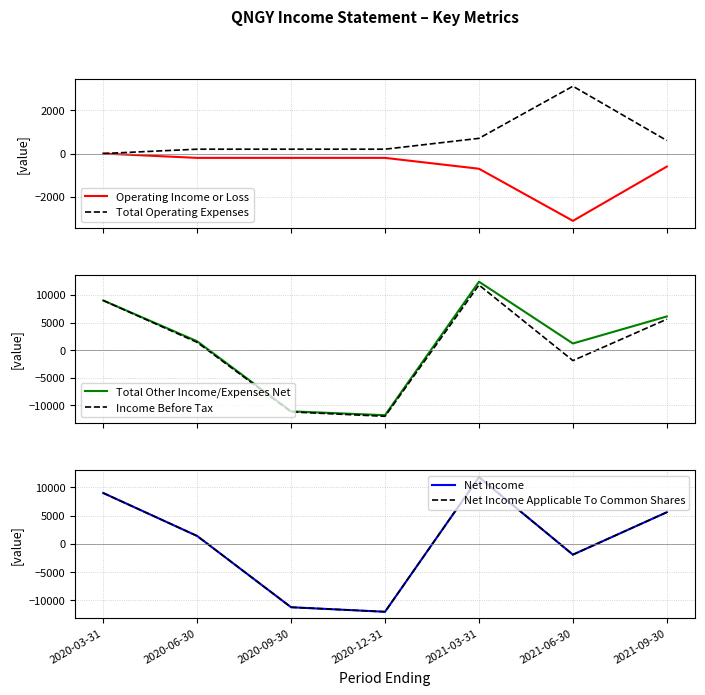

In Operating Income or Loss, how many points are lower than both neighbors (excluding endpoints)?

1